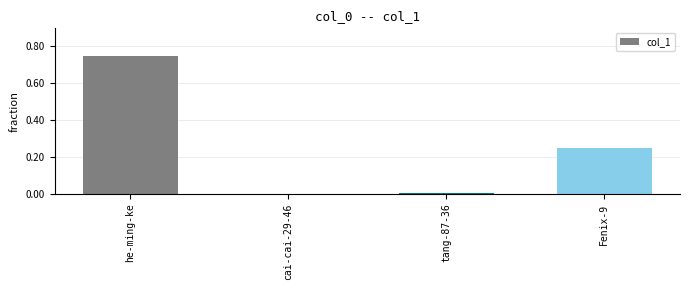

What is the change in value from cai-cai-29-46 to Fenix-9?

+0.3